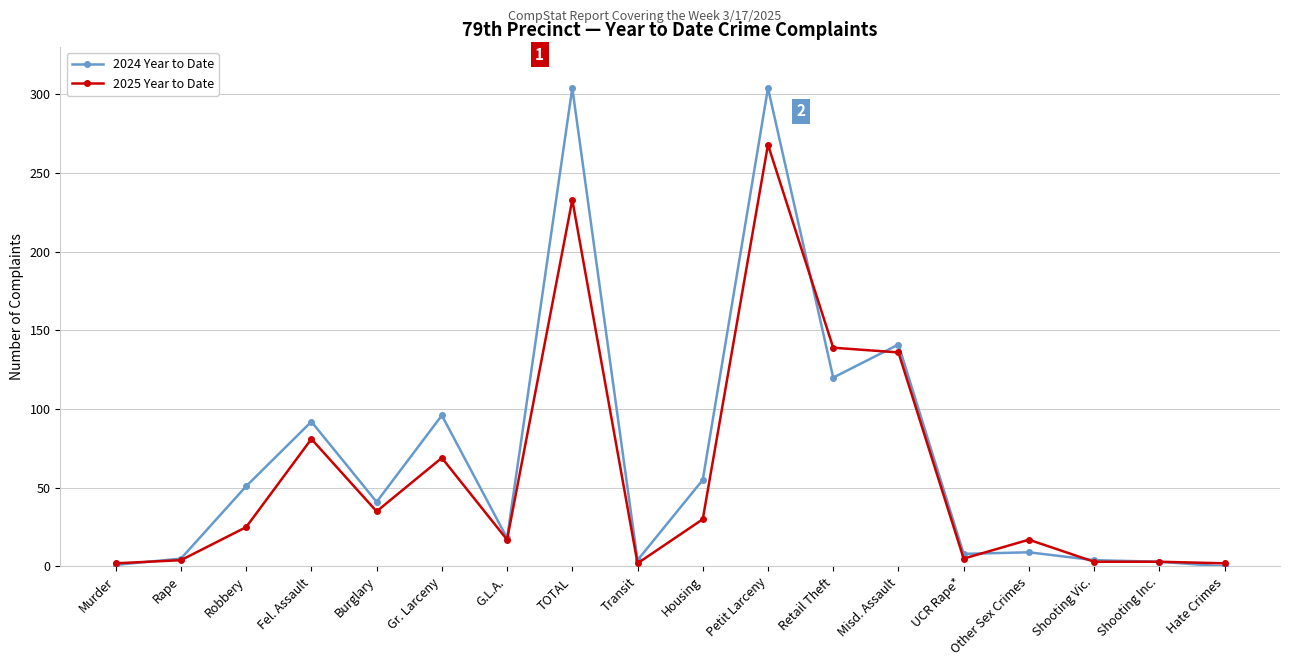

List the series in order of their overall mean, highest first.

2024 Year to Date, 2025 Year to Date